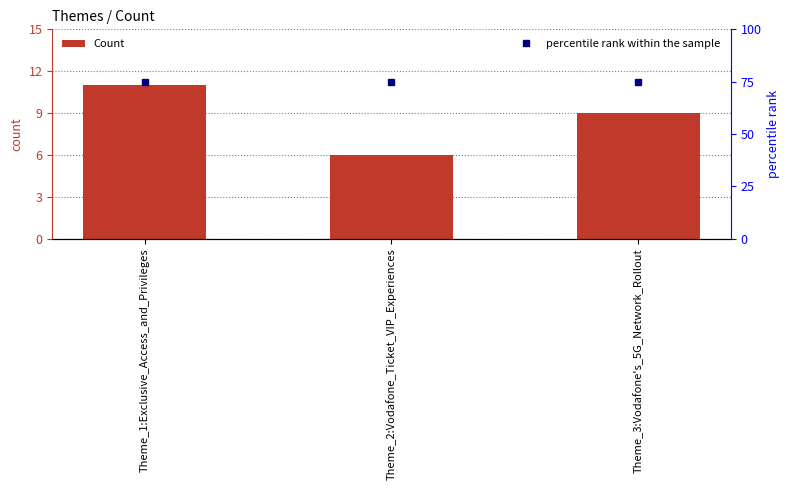

How many categories are shown in the chart?

3